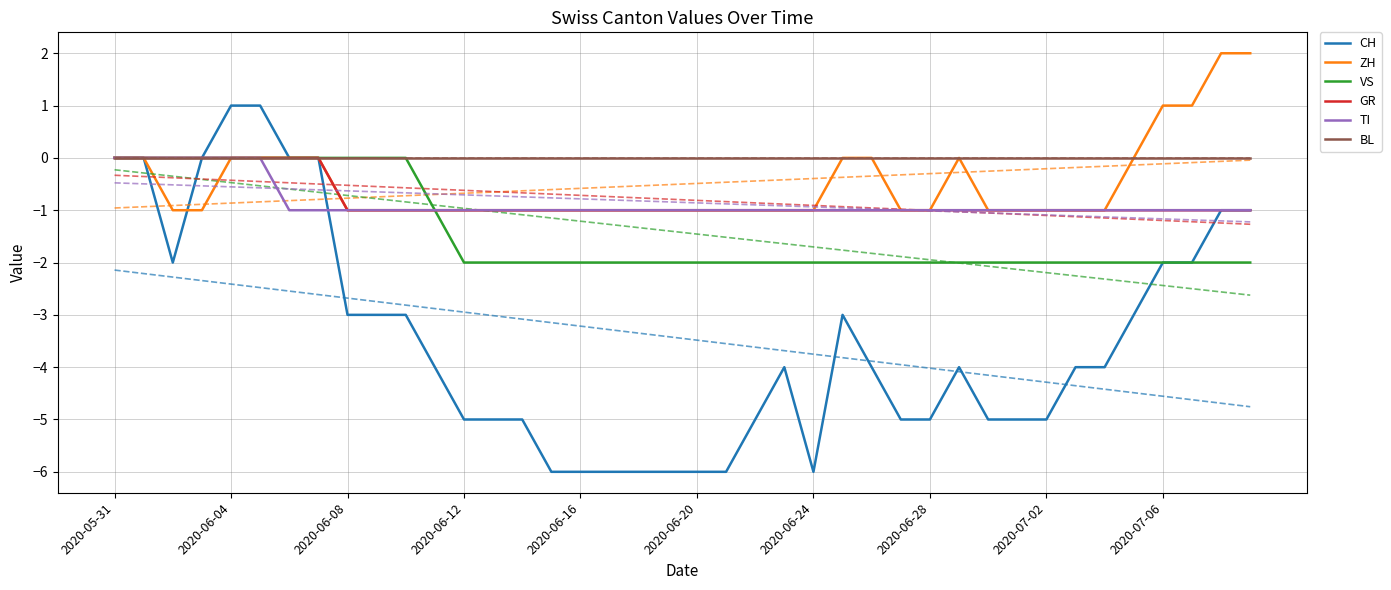

What is the greatest value displayed?

2